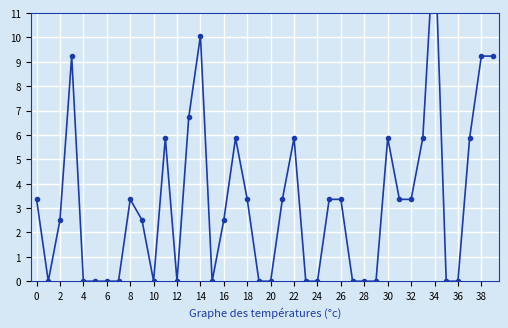

Does the chart display data point markers on the line(s)?

Yes